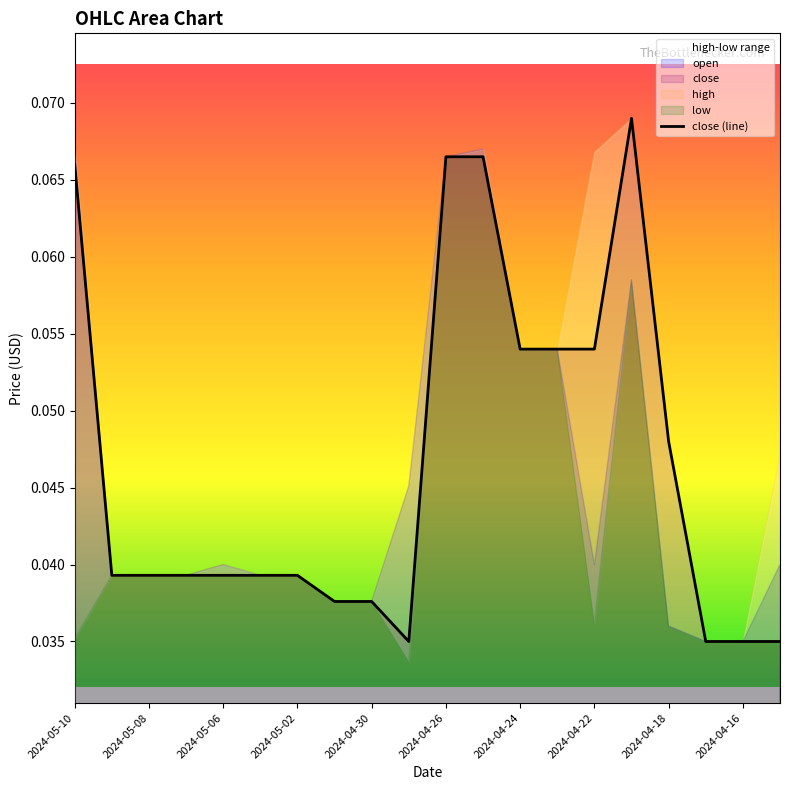

Is it true that close (line) equals 0.0 at 2024-05-10?

False